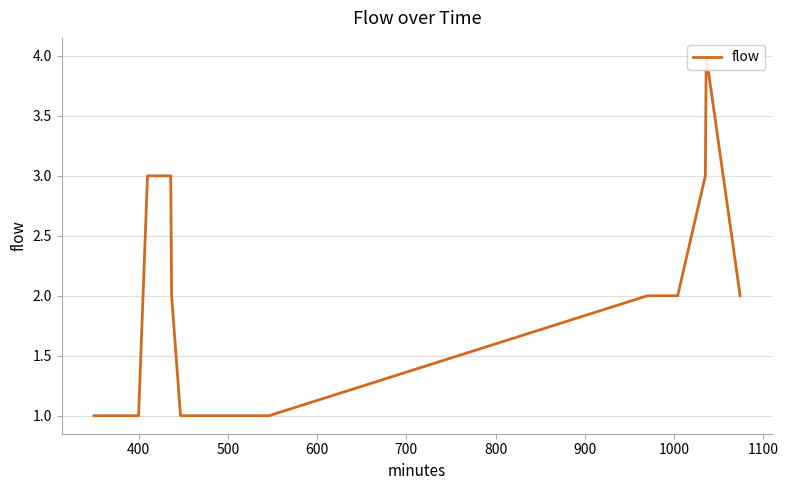

Is this an area chart (filled region under the line)?

No